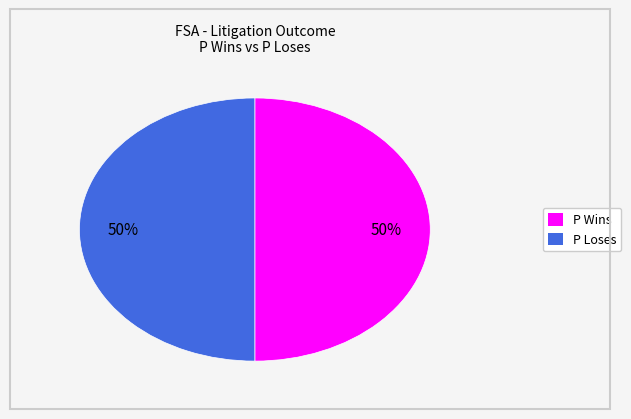

True or false: P Wins accounts for 50% of the total.

True